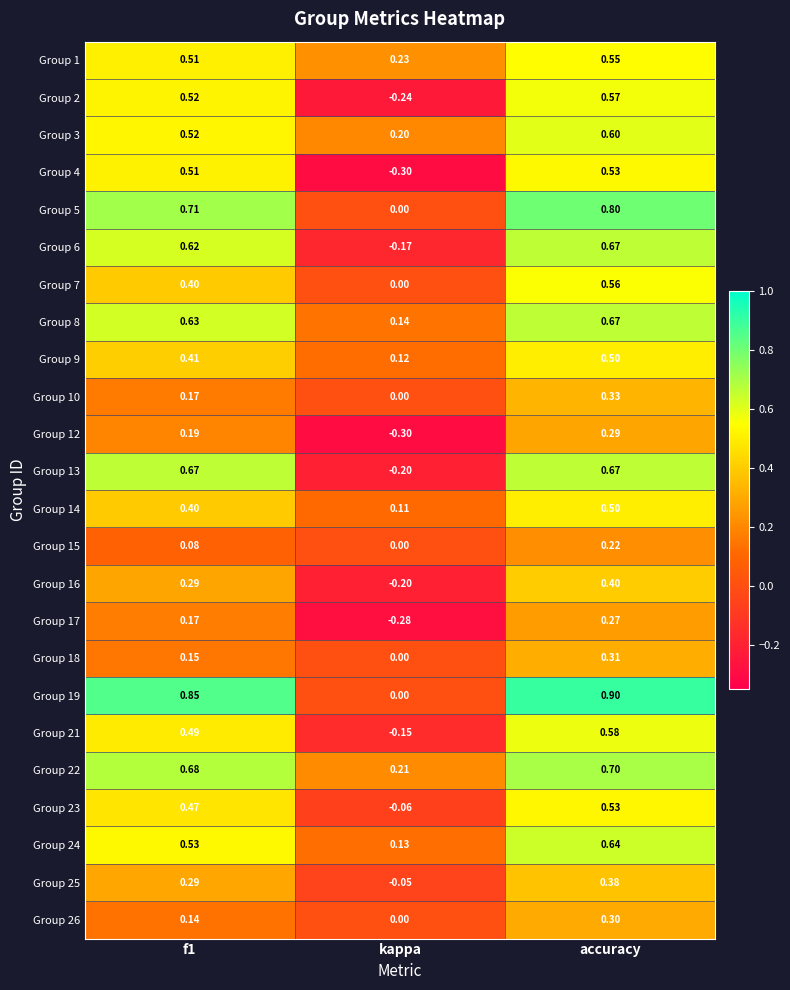

Which series has the largest range (max minus min)?

Group 19